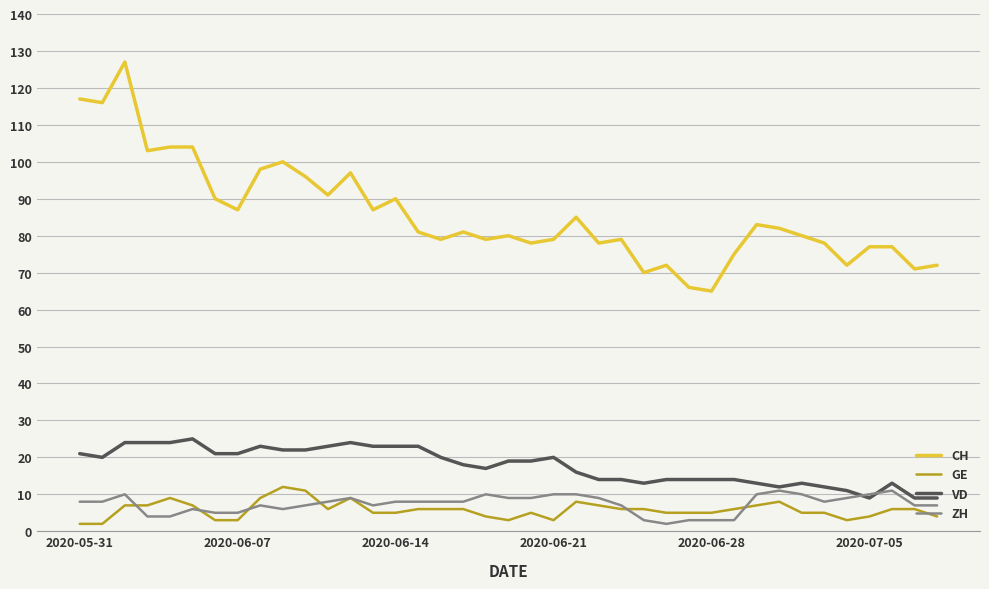

Which series has the widest spread of values?

CH